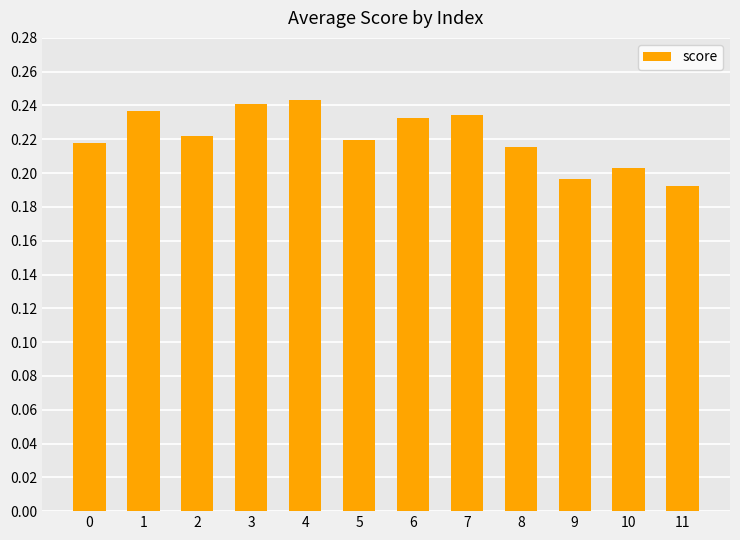

The value at 2 is 0.1. True or false?

False